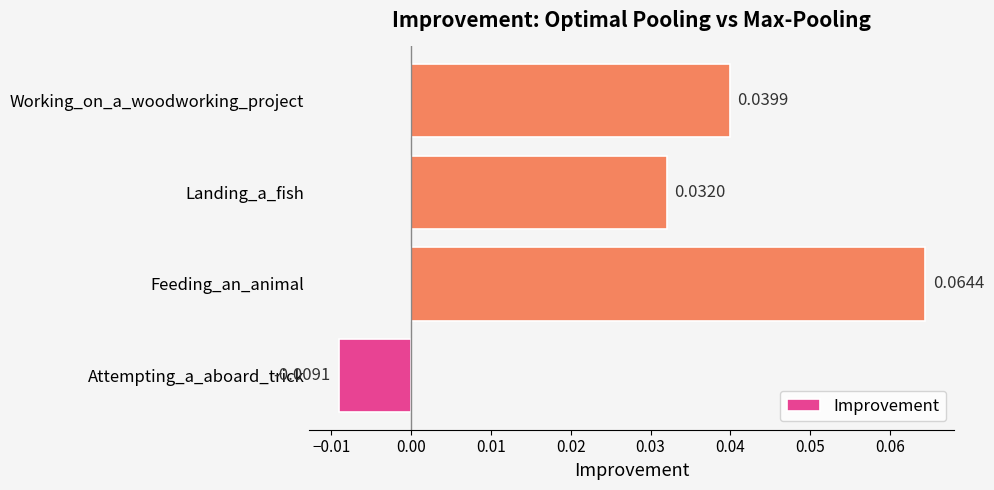

At which category does the chart reach its peak across all series?

Feeding_an_animal